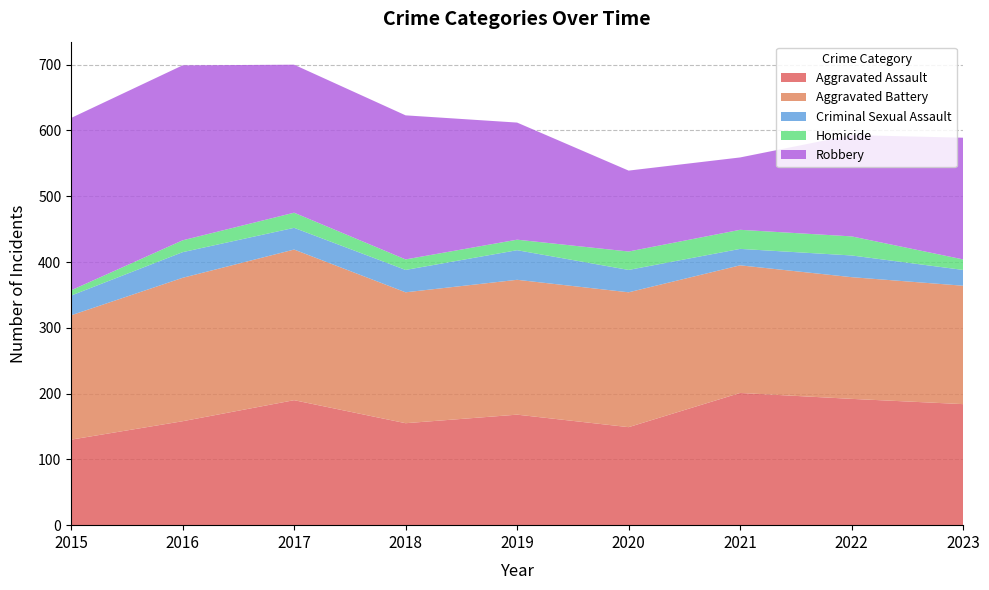

Reading left to right, what are all the values shown in this chart?

Aggravated Assault: 130	158	190	155	168	149	201	192	184
Aggravated Battery: 189	218	229	199	205	205	194	185	180
Criminal Sexual Assault: 30	39	33	34	45	34	25	33	24
Homicide: 8	18	23	16	16	28	29	29	16
Robbery: 262	266	225	219	178	123	110	154	185